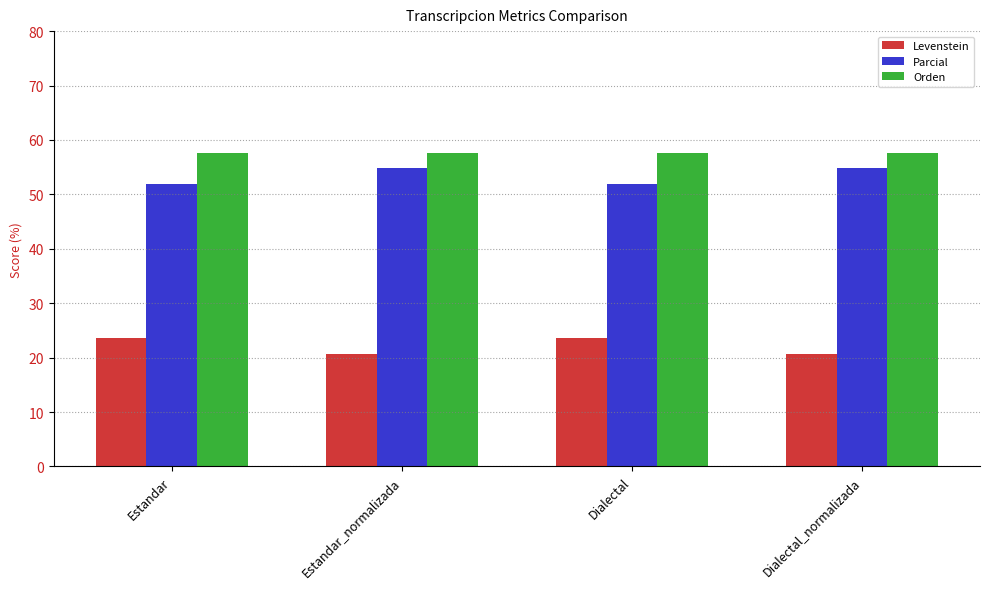

What is the average value of the Levenstein series?

22.1